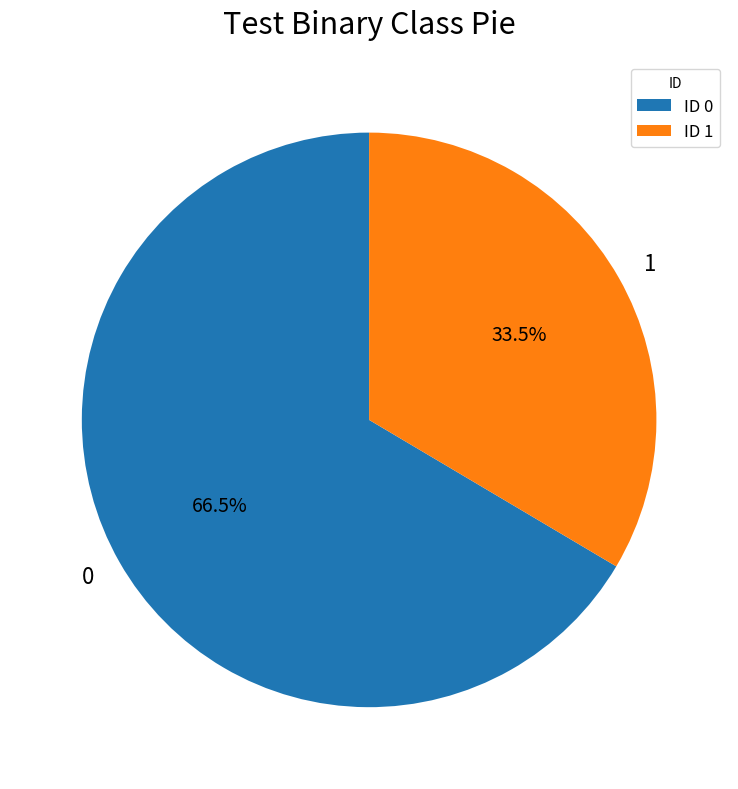

Which category has the smallest portion of the pie?

1